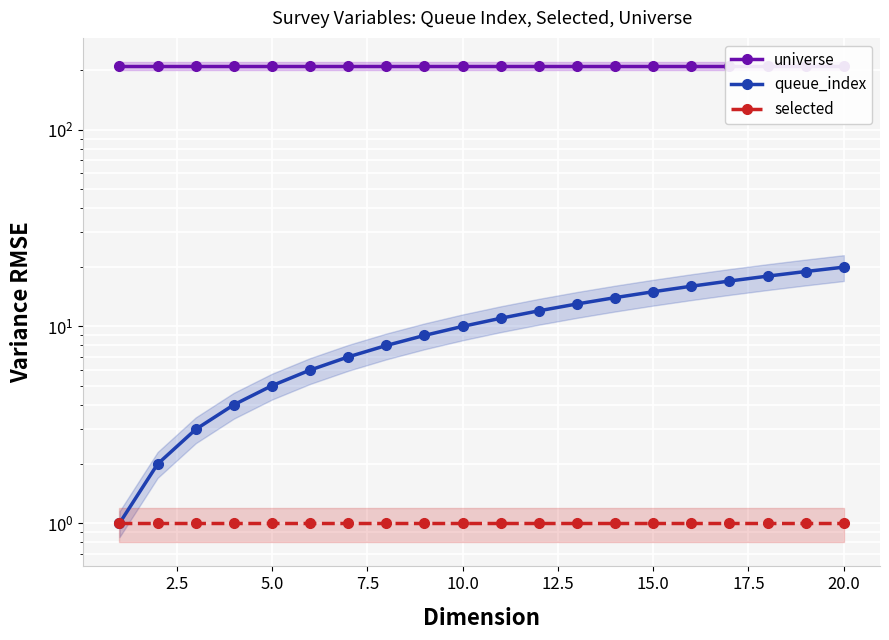

How many series are shown in this chart?

3